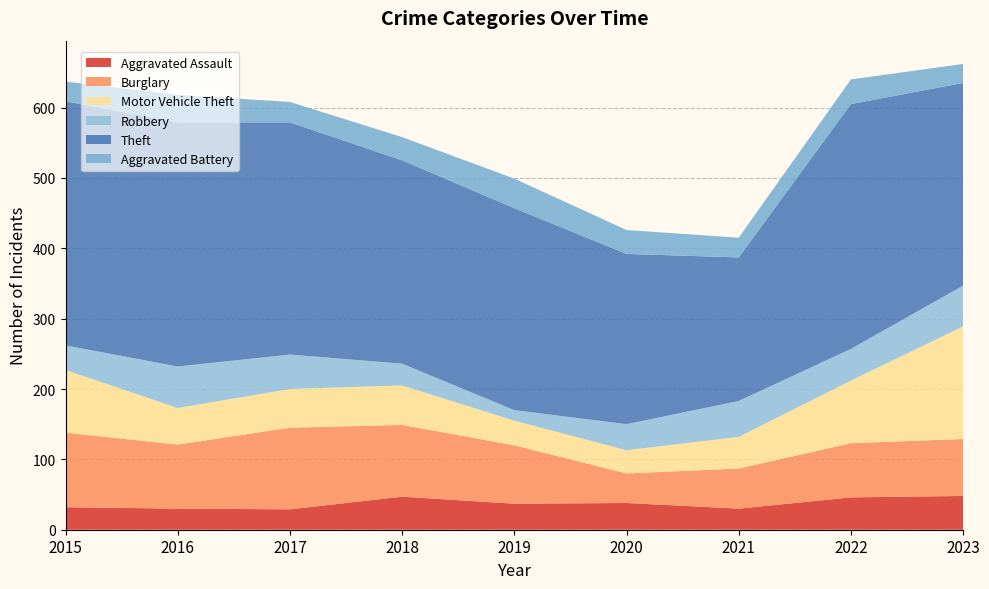

Reading left to right, what are all the values shown in this chart?

Aggravated Assault: 2015=32	2016=30	2017=29	2018=47	2019=37	2020=38	2021=30	2022=46	2023=48
Burglary: 2015=106	2016=91	2017=116	2018=102	2019=83	2020=42	2021=57	2022=77	2023=81
Motor Vehicle Theft: 2015=89	2016=52	2017=55	2018=56	2019=35	2020=33	2021=45	2022=89	2023=160
Robbery: 2015=35	2016=59	2017=49	2018=31	2019=15	2020=37	2021=51	2022=45	2023=58
Theft: 2015=347	2016=347	2017=330	2018=289	2019=287	2020=242	2021=204	2022=348	2023=288
Aggravated Battery: 2015=28	2016=39	2017=29	2018=33	2019=42	2020=34	2021=28	2022=35	2023=27